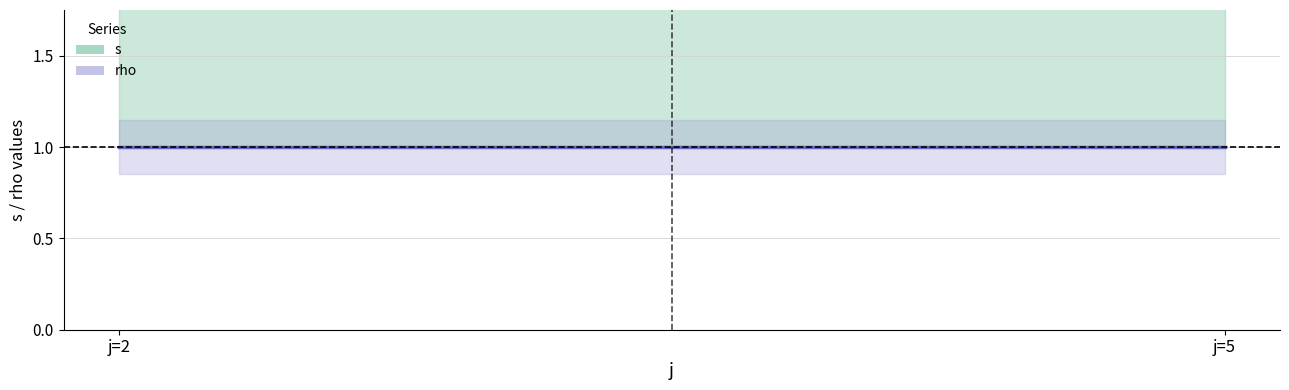

At which category does the chart reach its peak across all series?

5